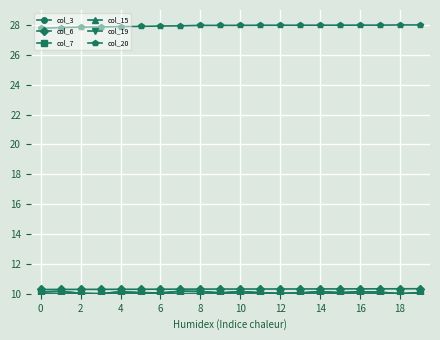

Does the chart have visible grid lines?

Yes